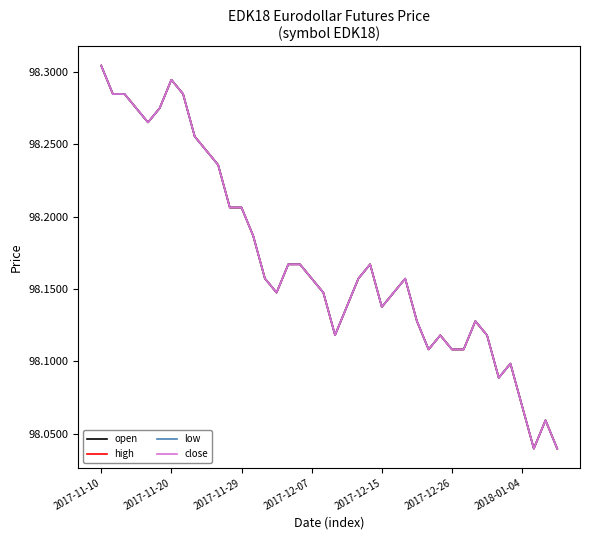

Is this an area chart (filled region under the line)?

No